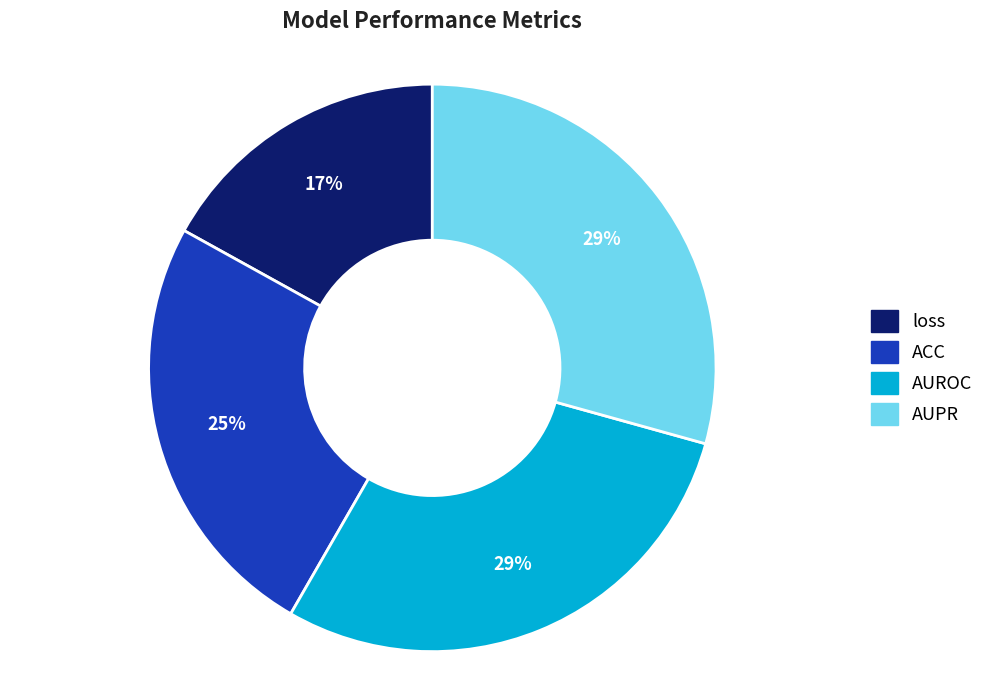

Between AUPR and loss, which is larger?

AUPR